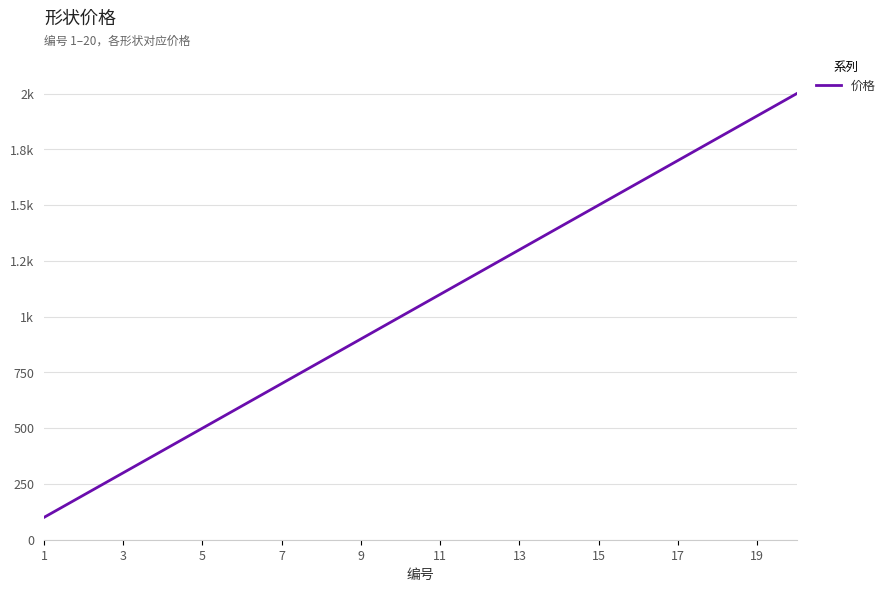

At which category does the chart reach its minimum across all series?

1